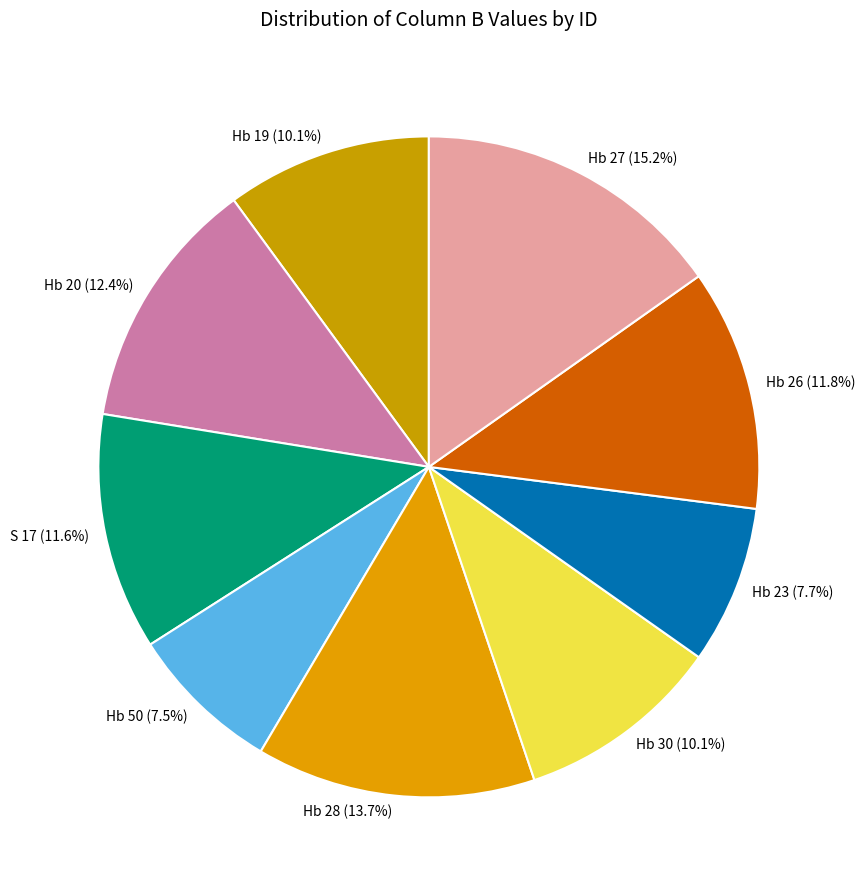

How many segments does this pie chart have?

9